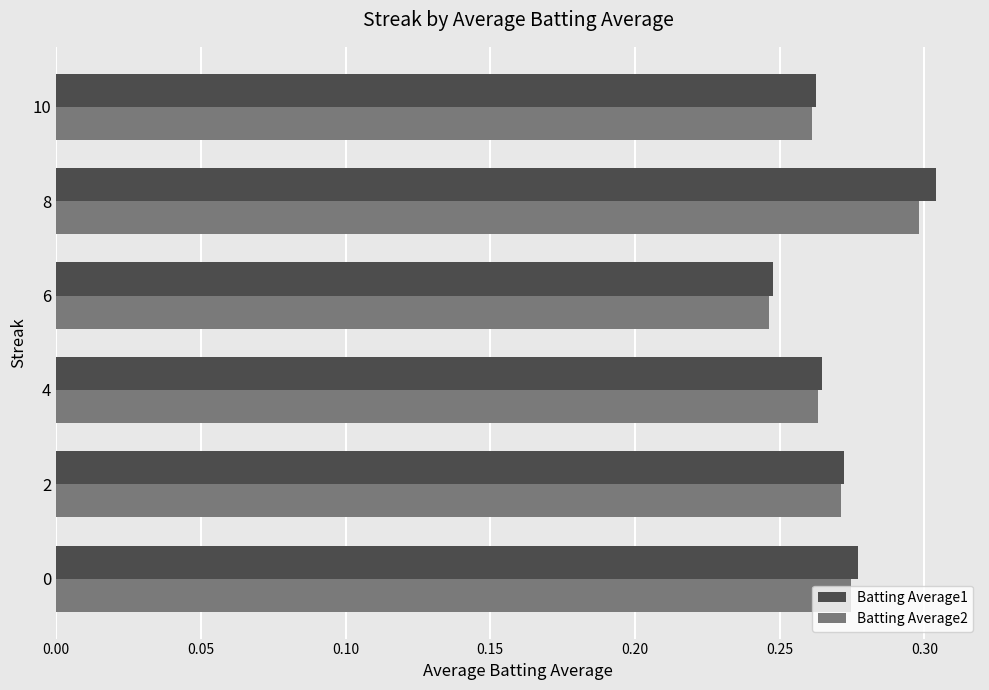

How many Batting Average2 values are between 0 and 1?

6